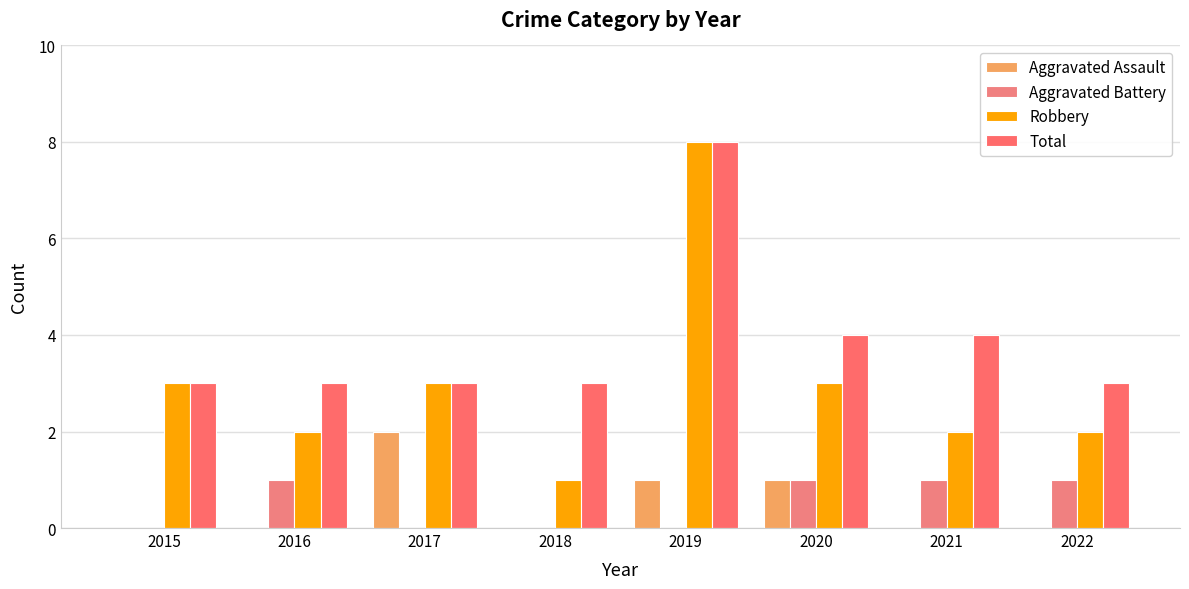

How many categories are shown in the chart?

8